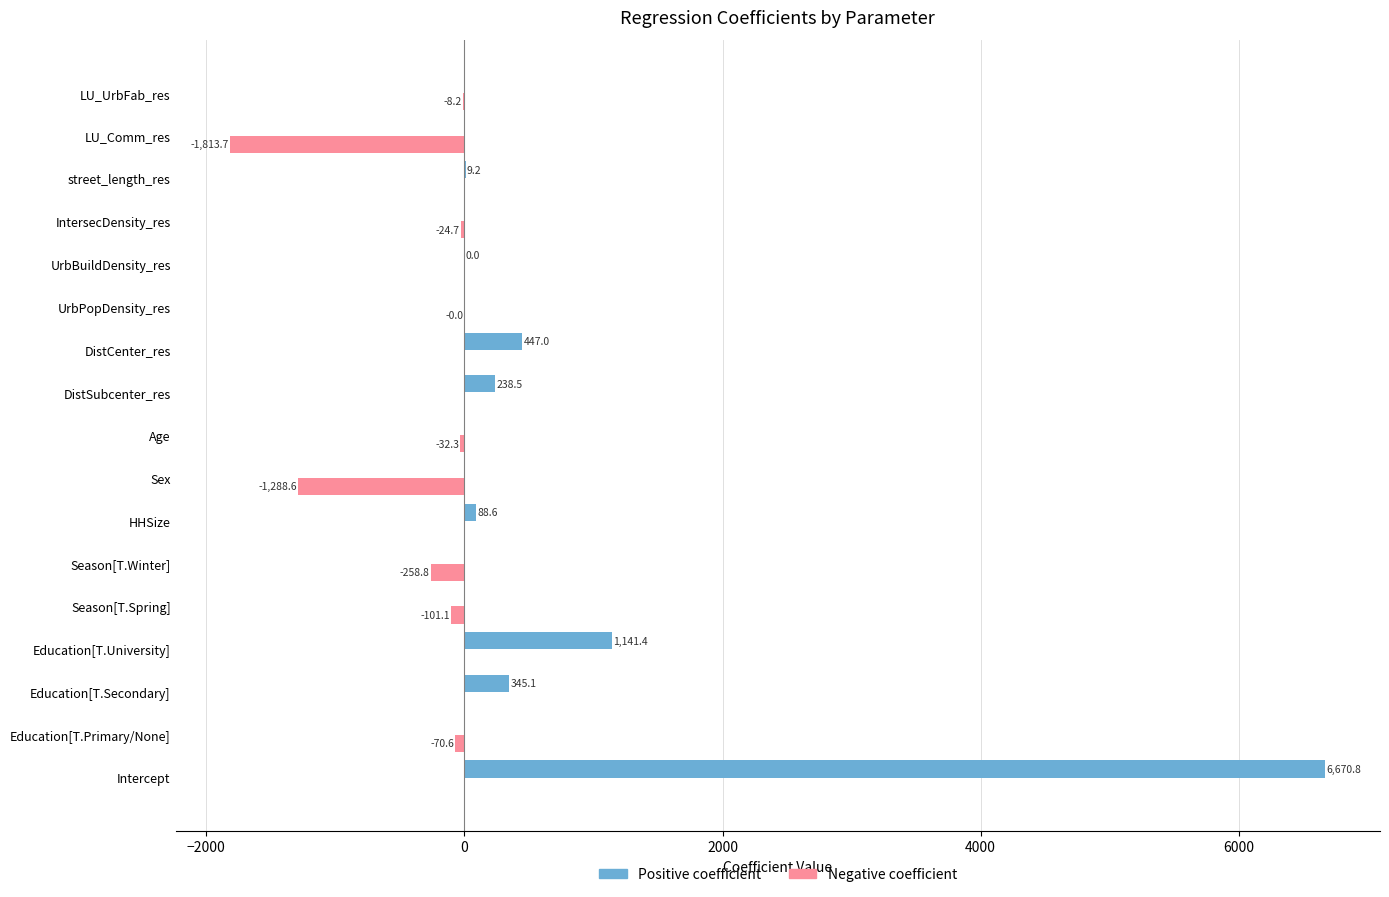

Which category has the highest value in the Positive coefficient series?

Intercept